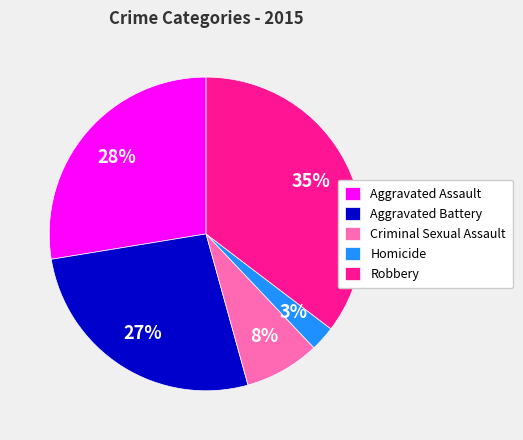

Which has a higher value, Robbery or Criminal Sexual Assault?

Robbery